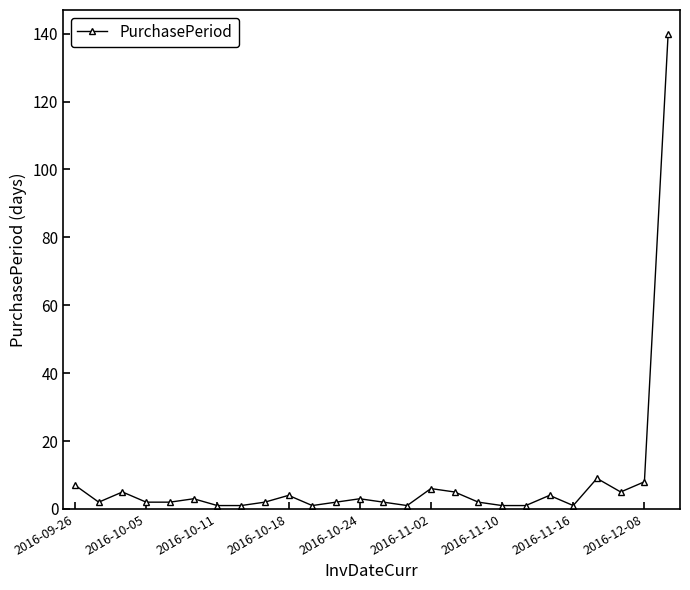

What is the average value?

8